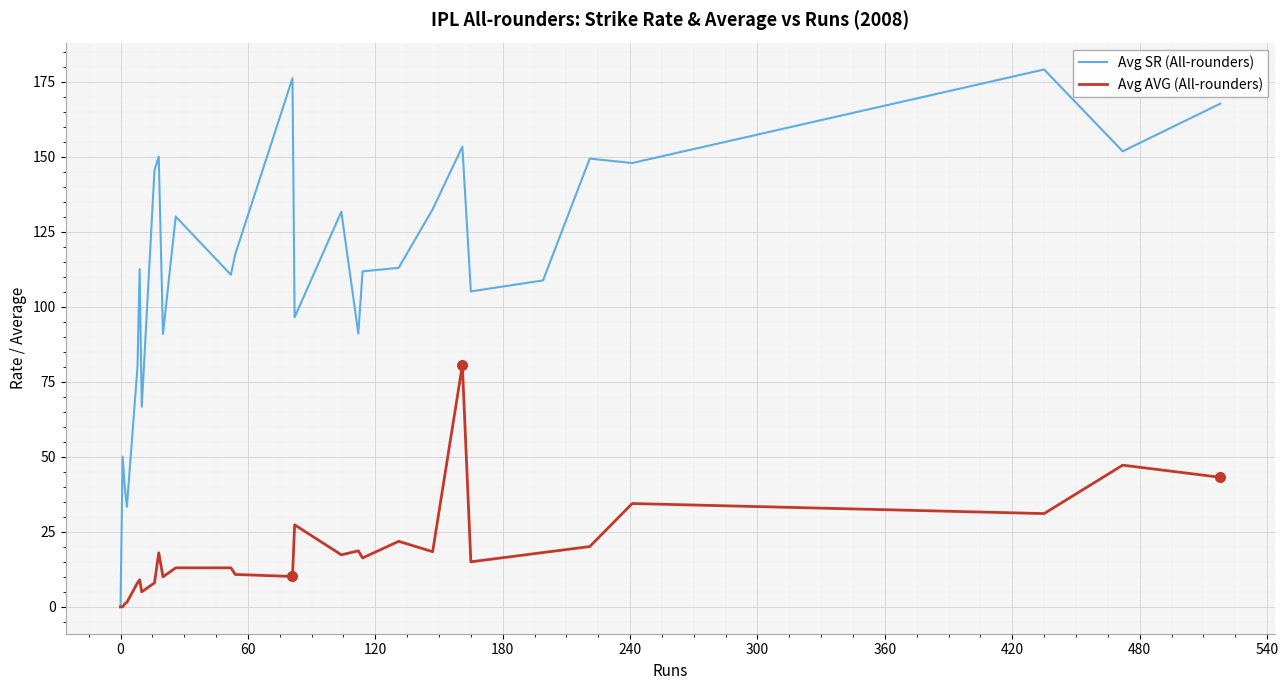

What position from the left is 0?

28